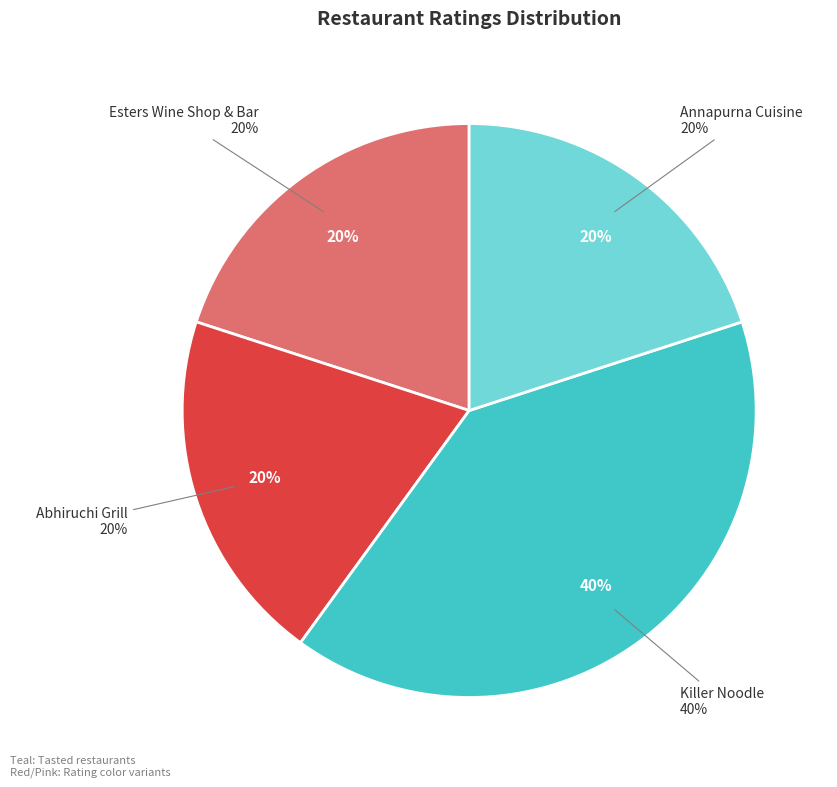

What is the largest slice in the pie chart?

Killer Noodle